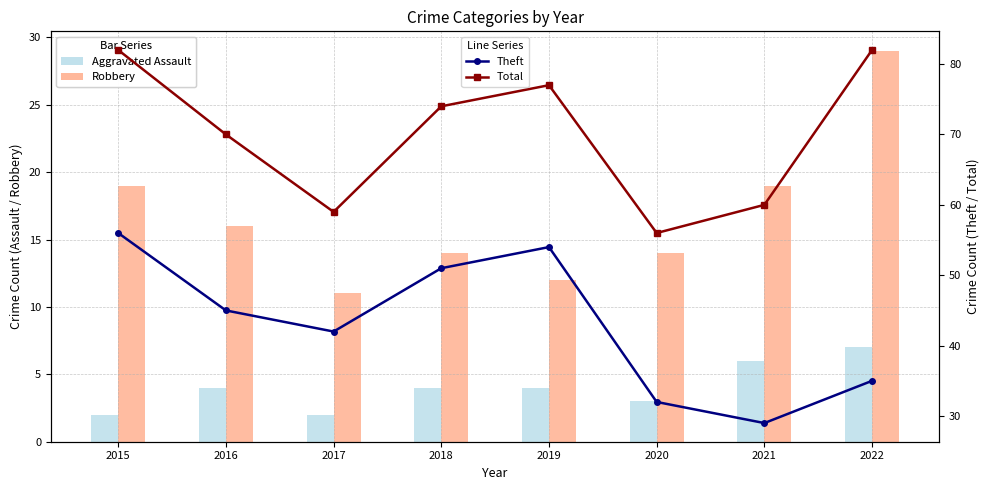

At which label does Theft reach its minimum?

2021